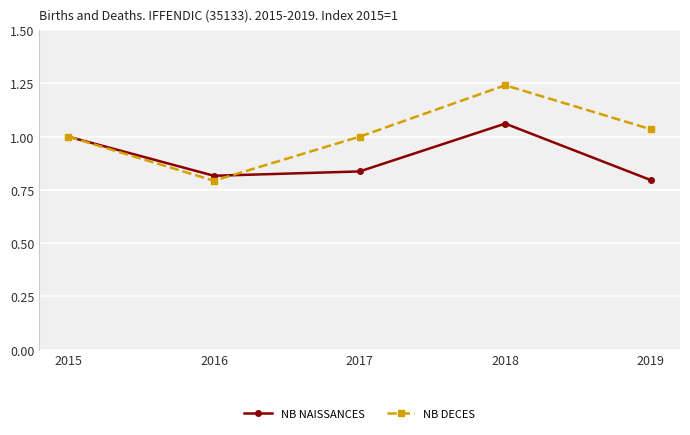

How many interior local peaks does the NB NAISSANCES series have?

1